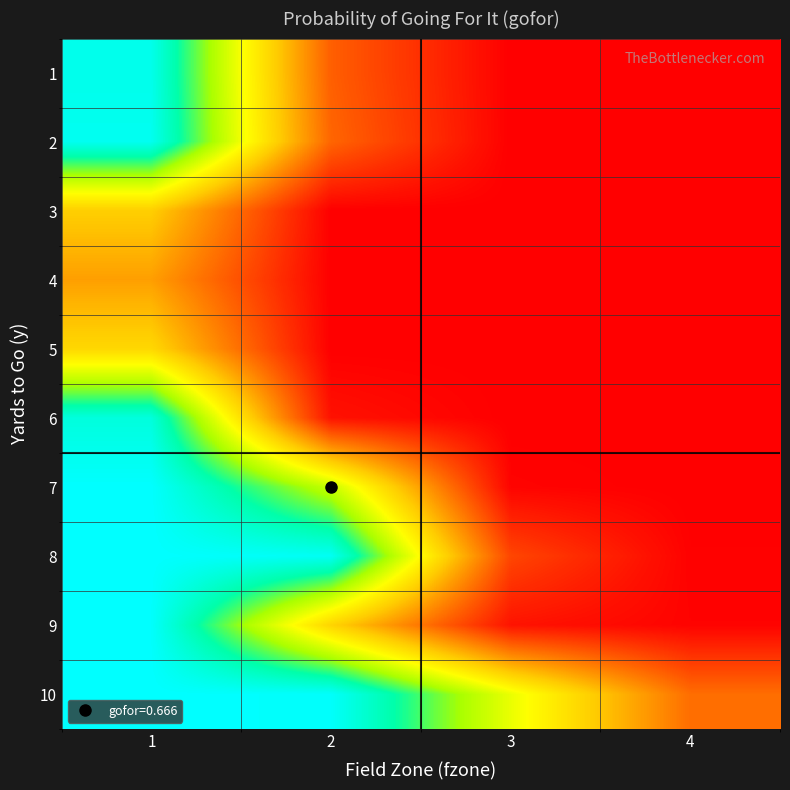

Reading right to left, transcribe all the data shown in this chart.

1: 4=0.0	3=0.0	2=0.2	1=1.0
2: 4=0.0	3=0.0	2=0.2	1=1.0
3: 4=0.0	3=0.0	2=0.0	1=0.4
4: 4=0.0	3=0.0	2=0.0	1=0.3
5: 4=0.0	3=0.0	2=0.0	1=0.5
6: 4=0.0	3=0.0	2=0.0	1=0.9
7: 4=0.0	3=0.0	2=0.7	1=1.0
8: 4=0.0	3=0.1	2=1.0	1=1.0
9: 4=0.0	3=0.0	2=0.5	1=1.0
10: 4=0.2	3=0.6	2=1.0	1=1.0